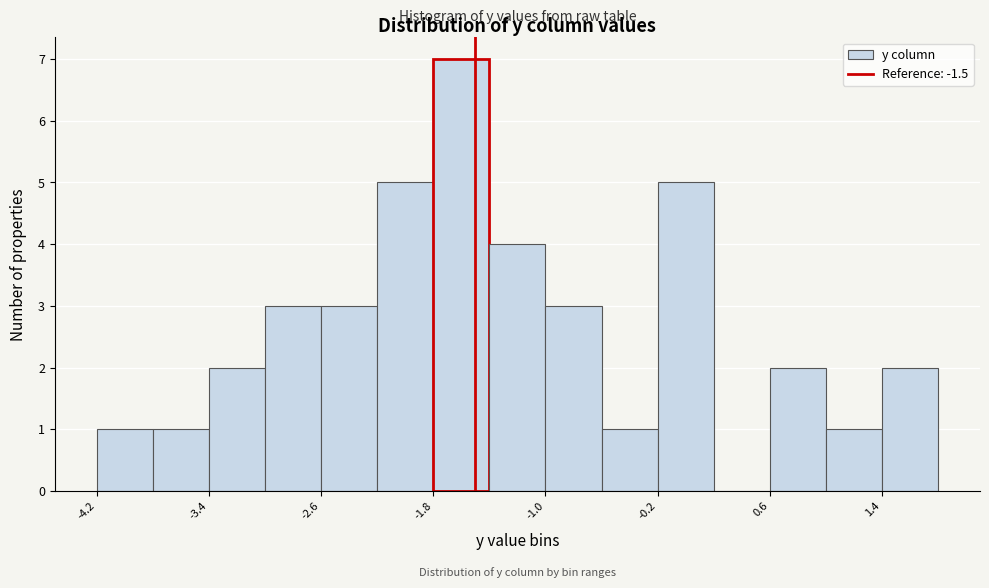

Reading left to right, transcribe this chart: for each bar, give the range it covers on the x-axis and its height. Neither the bar edges nor the heights are printed on the chart, so give them approximately, as read against the axes.

-4.2 to -3.8: 1
-3.8 to -3.4: 1
-3.4 to -3.0: 2
-3.0 to -2.6: 3
-2.6 to -2.2: 3
-2.2 to -1.8: 5
-1.8 to -1.4: 7
-1.4 to -1.0: 4
-1.0 to -0.6: 3
-0.6 to -0.2: 1
-0.2 to 0.2: 5
0.2 to 0.6: 0
0.6 to 1.0: 2
1.0 to 1.4: 1
1.4 to 1.8: 2